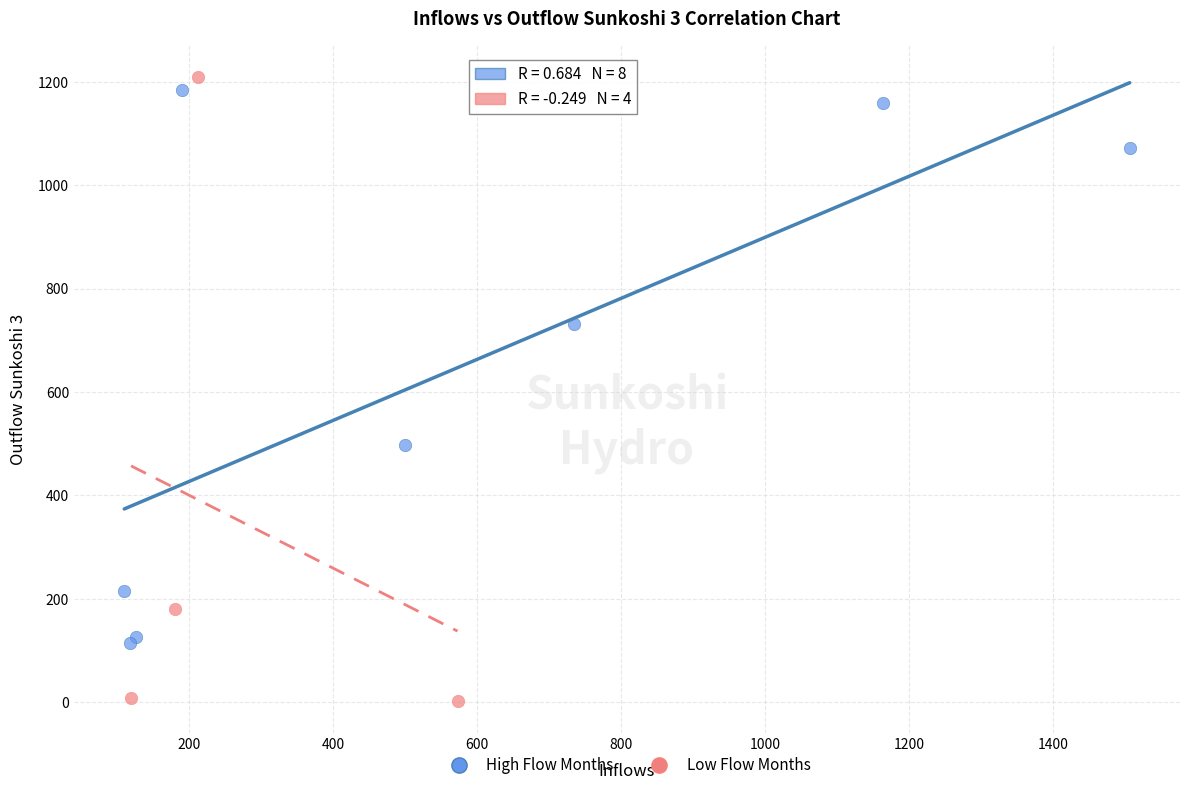

What are all the series names shown in the legend?

High Flow Months, Low Flow Months